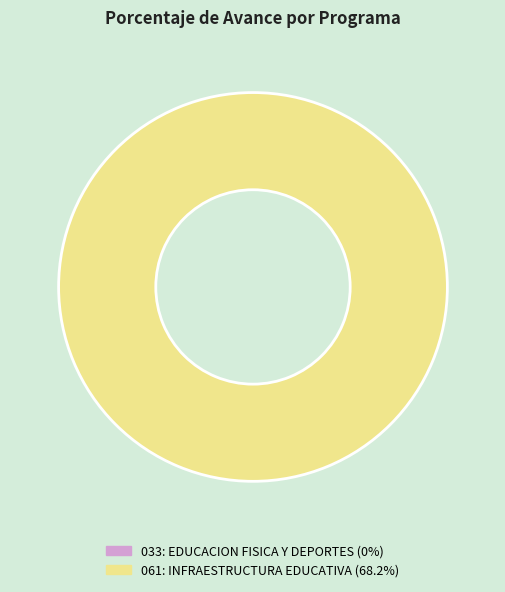

How many segments does this pie chart have?

2